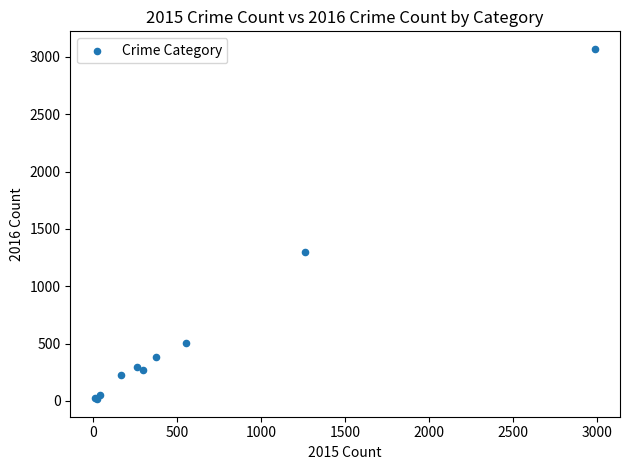

What Y value in the scatter plot is closest to 1542?

1297